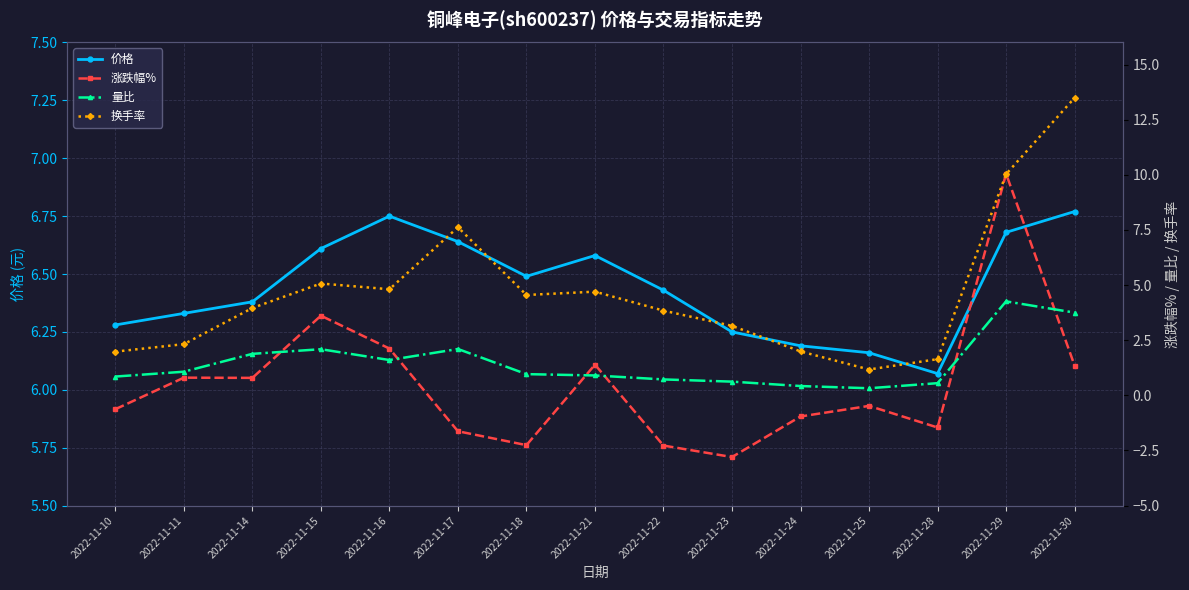

What is the difference between the maximum and minimum values in the 价格 series?

0.7